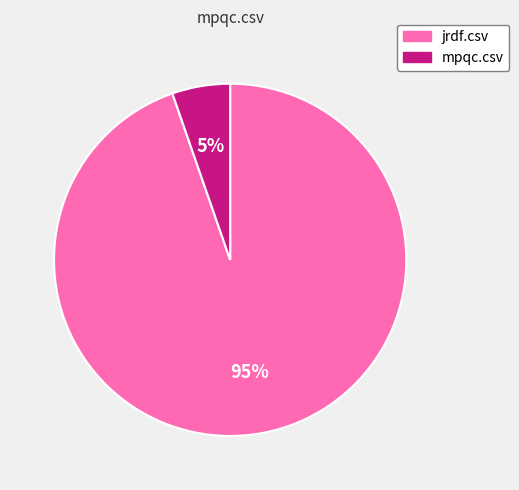

To the nearest percent, what is the combined percentage of mpqc.csv and jrdf.csv?

100%